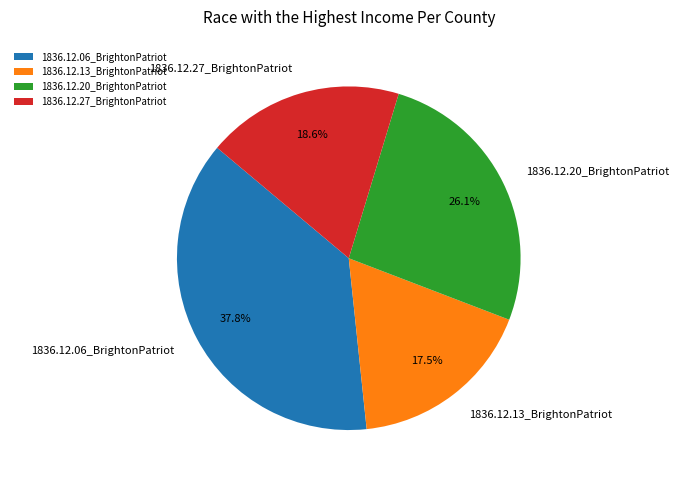

Rank the categories by value from highest to lowest.

1836.12.06_BrightonPatriot, 1836.12.20_BrightonPatriot, 1836.12.27_BrightonPatriot, 1836.12.13_BrightonPatriot